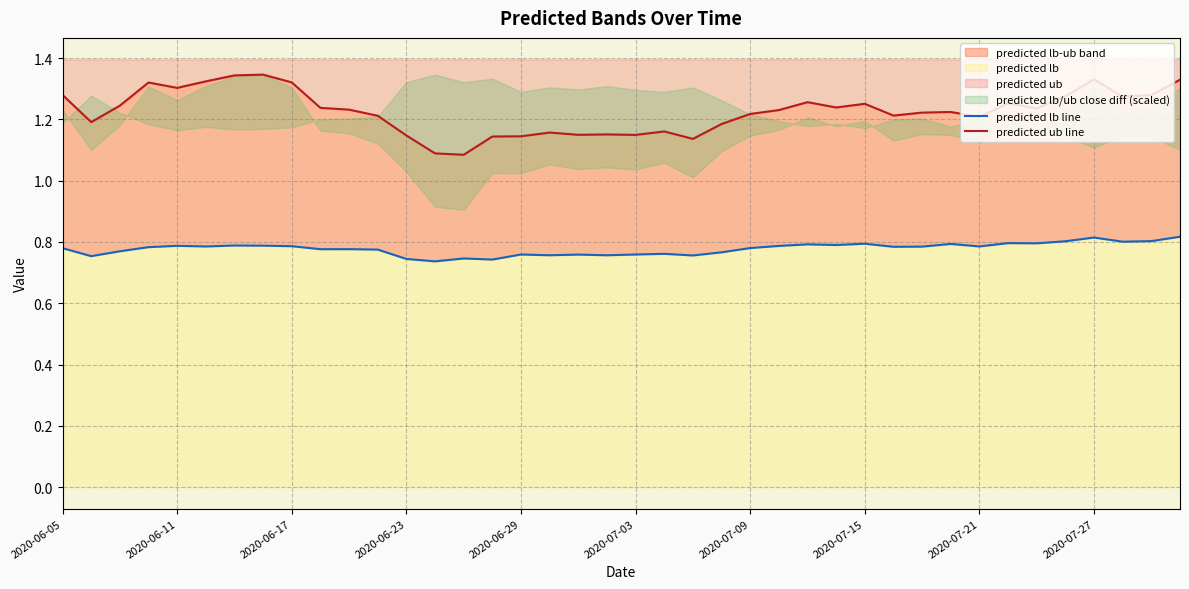

Is the value of predicted ub line at 2020-06-17 greater than the value of predicted lb line at 31?

Yes